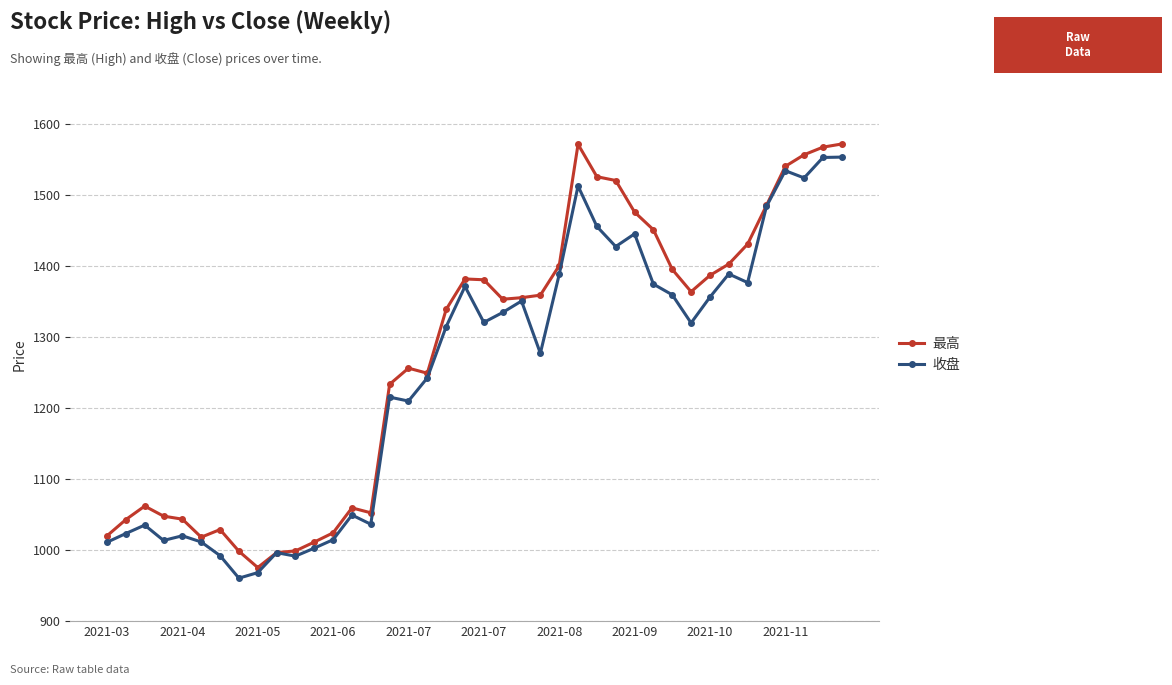

True or false: 收盘 has more than 0 interior local peaks.

True